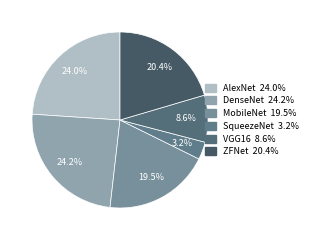

To the nearest percent, what portion does MobileNet represent?

20%